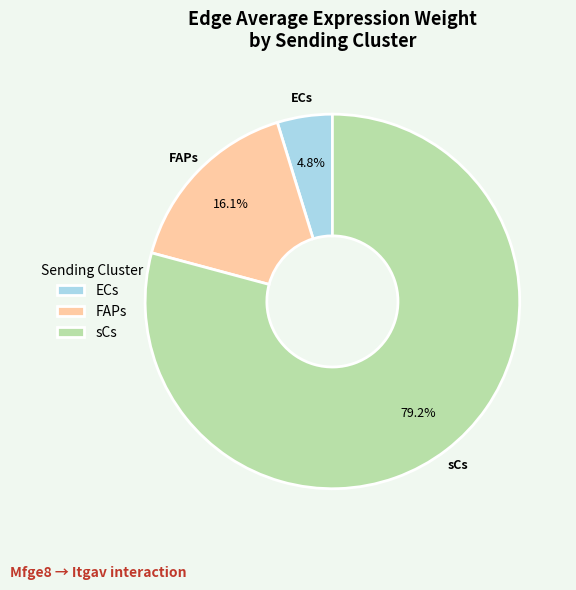

Approximately how many times larger is the value at ECs compared to FAPs?

0.3